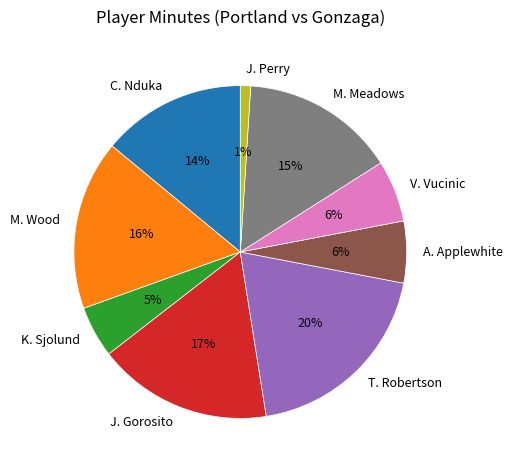

To the nearest percent, what percentage of the pie is M. Wood?

16%